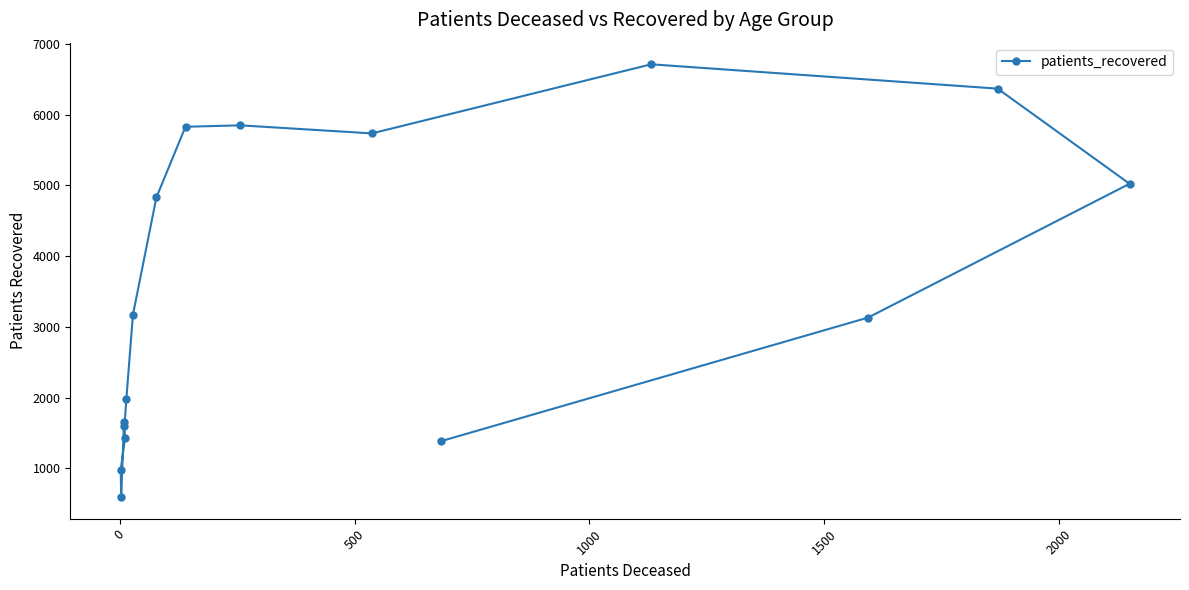

What is the smallest value displayed?

593